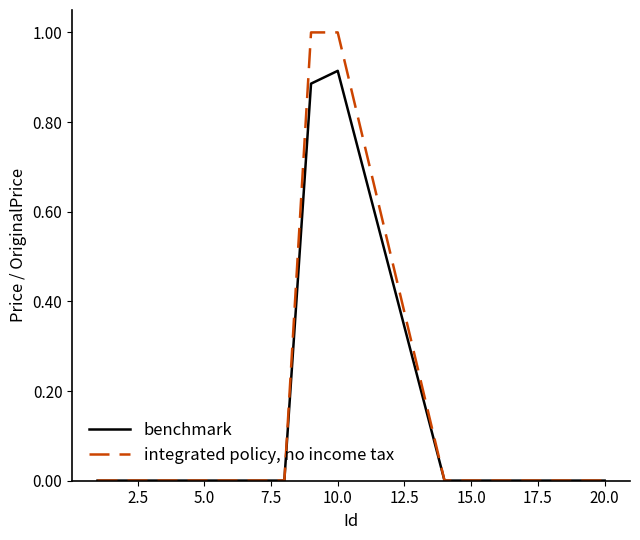

List the series in order of their peak value, highest first.

integrated policy, no income tax, benchmark